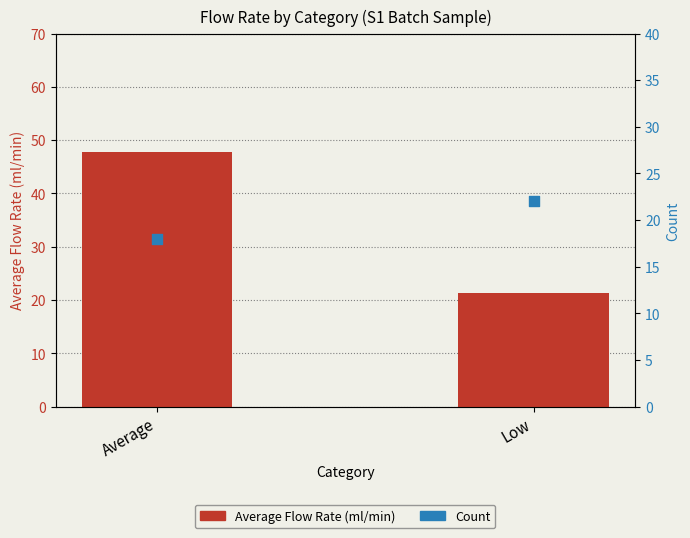

Which series contains the highest Y value?

Average Flow Rate (ml/min)